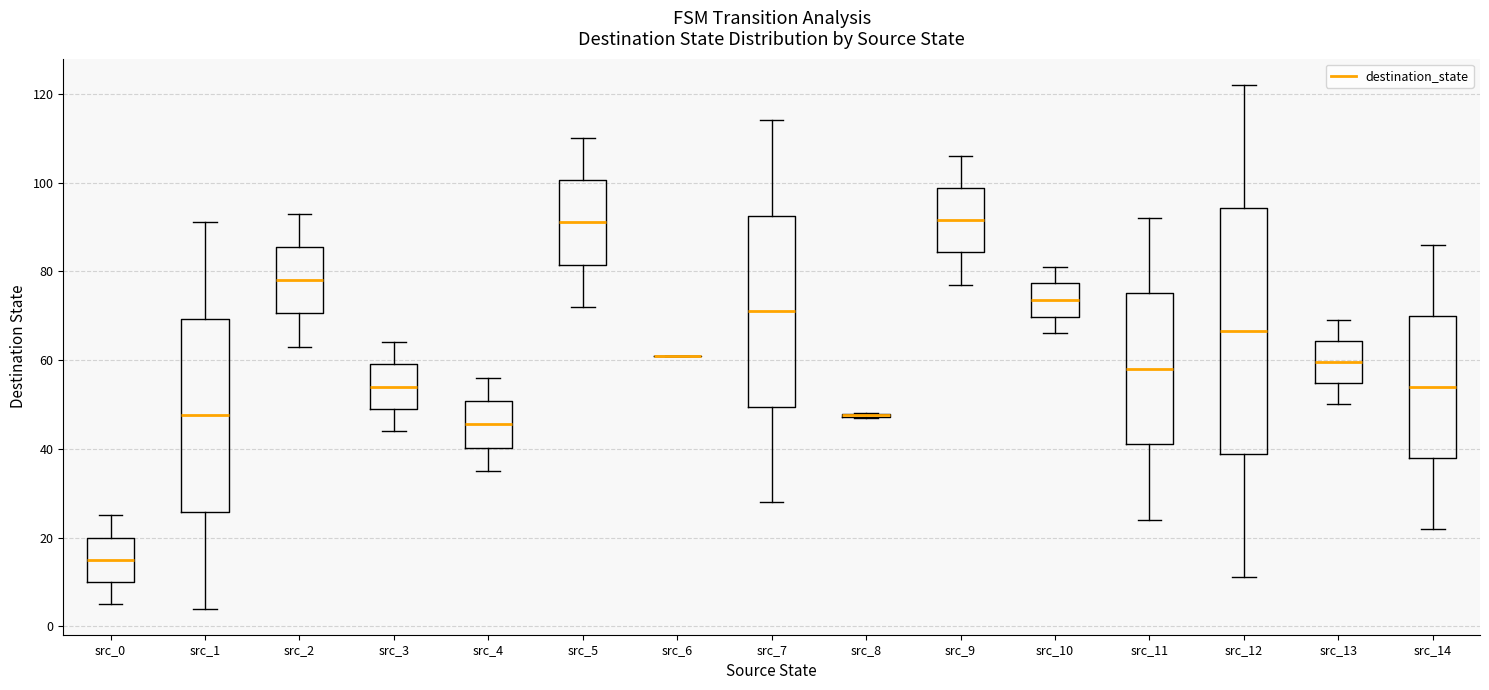

Reading left to right, read every box against the y-axis: the position of its median line, the range the box covers, and the ends of its whiskers. The values are not printed on the chart, so give them approximately, as read against the axis.

src_0: median 16, box 10 to 20, whiskers 6 to 26
src_1: median 48, box 26 to 70, whiskers 4 to 92
src_2: median 78, box 70 to 86, whiskers 64 to 94
src_3: median 54, box 50 to 60, whiskers 44 to 64
src_4: median 46, box 40 to 50, whiskers 36 to 56
src_5: median 92, box 82 to 100, whiskers 72 to 110
src_6: box collapsed to a line at 62, whiskers 62 to 62
src_7: median 72, box 50 to 92, whiskers 28 to 114
src_8: box collapsed to a line at 48, whiskers 48 to 48
src_9: median 92, box 84 to 98, whiskers 78 to 106
src_10: median 74, box 70 to 78, whiskers 66 to 82
src_11: median 58, box 42 to 76, whiskers 24 to 92
src_12: median 66, box 38 to 94, whiskers 12 to 122
src_13: median 60, box 54 to 64, whiskers 50 to 70
src_14: median 54, box 38 to 70, whiskers 22 to 86